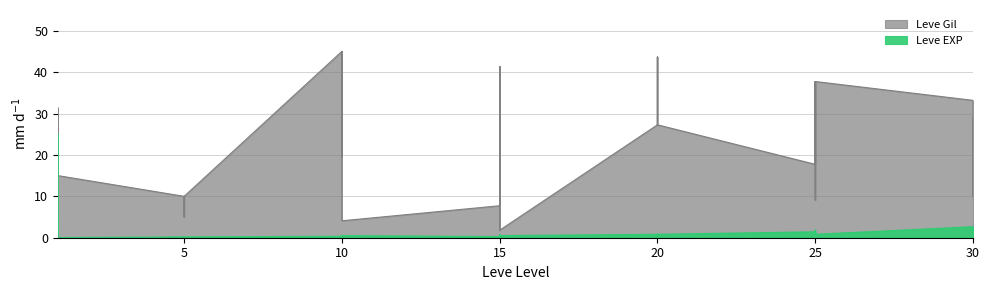

Reading left to right, extract all data points from this chart.

Leve Gil: 1=7.3	1=5.2	1=5.2	1=31.4	1=31.4	1=15.0	5=10.0	5=5.0	5=10.0	5=10.0	5=10.0	5=10.0	10=45.0	10=19.5	10=45.0	10=45.0	10=45.0	10=4.1	15=7.7	15=41.4	15=7.7	15=1.8	15=41.4	15=1.8	20=27.3	20=43.6	20=27.3	20=27.3	20=43.6	20=27.3	25=17.7	25=37.3	25=37.7	25=9.1	25=9.1	25=37.7	30=33.2	30=10.0	30=29.1	30=10.0
Leve EXP: 1=0.0	1=25.0	1=25.0	1=0.0	1=0.0	1=0.0	5=0.2	5=0.2	5=0.2	5=0.2	5=0.2	5=0.2	10=0.4	10=0.3	10=0.4	10=0.4	10=0.4	10=0.5	15=0.3	15=0.7	15=0.3	15=0.5	15=0.7	15=0.5	20=0.8	20=0.5	20=0.8	20=0.8	20=0.5	20=0.8	25=1.4	25=1.2	25=0.8	25=1.9	25=1.9	25=0.8	30=2.7	30=2.1	30=1.6	30=2.1